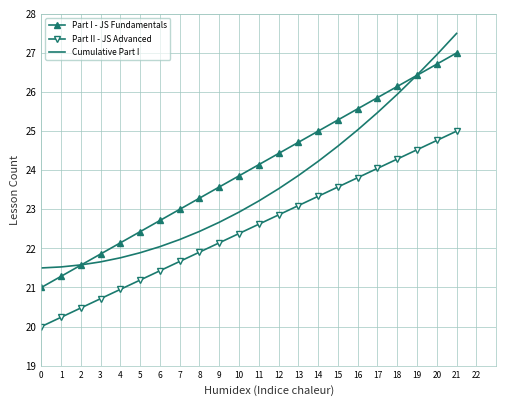

Where does the Cumulative Part I series first go above 23?

11